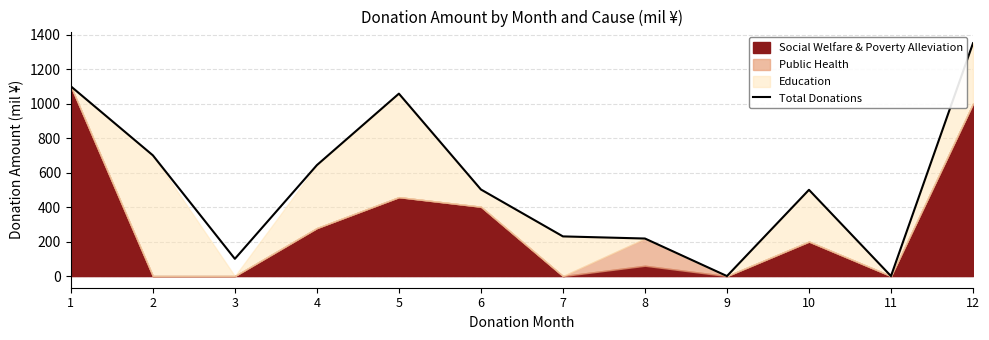

Which category has the highest value across all series?

12